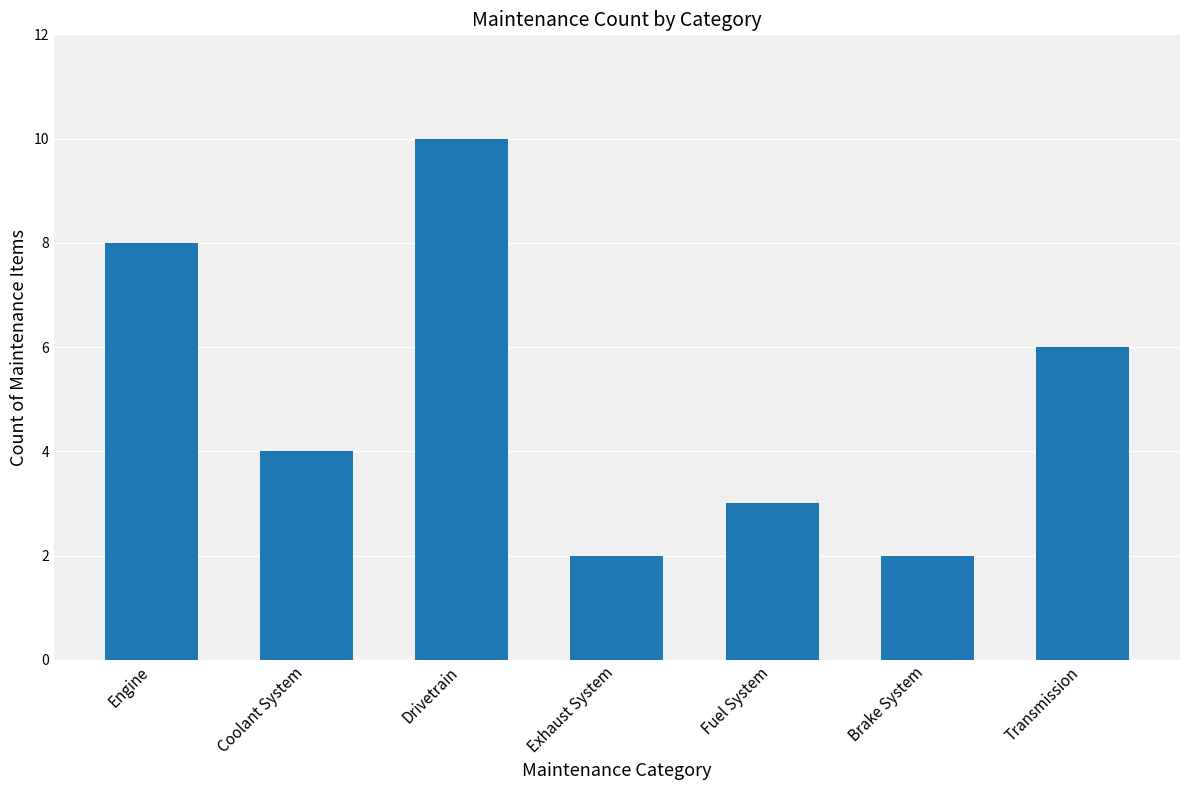

Count the number of categories in the chart.

7